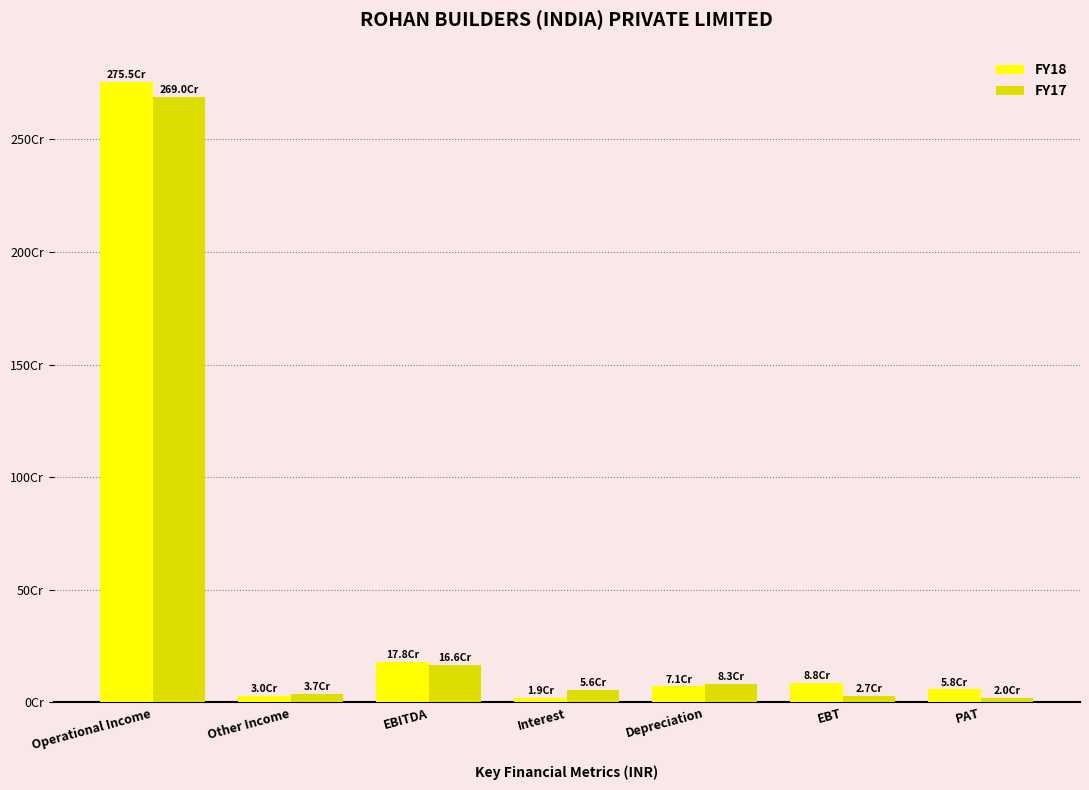

Which has a higher value, EBT or Interest?

EBT